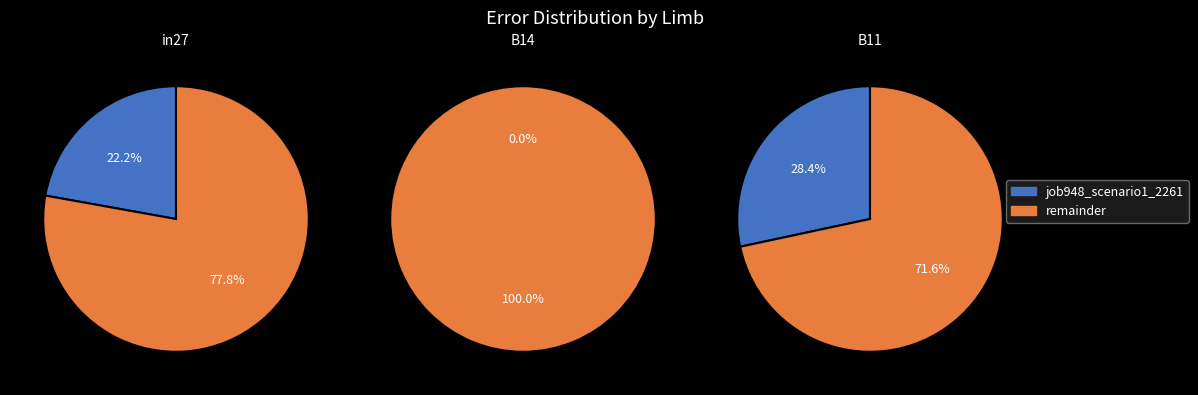

What is the smallest slice in the pie chart?

B14